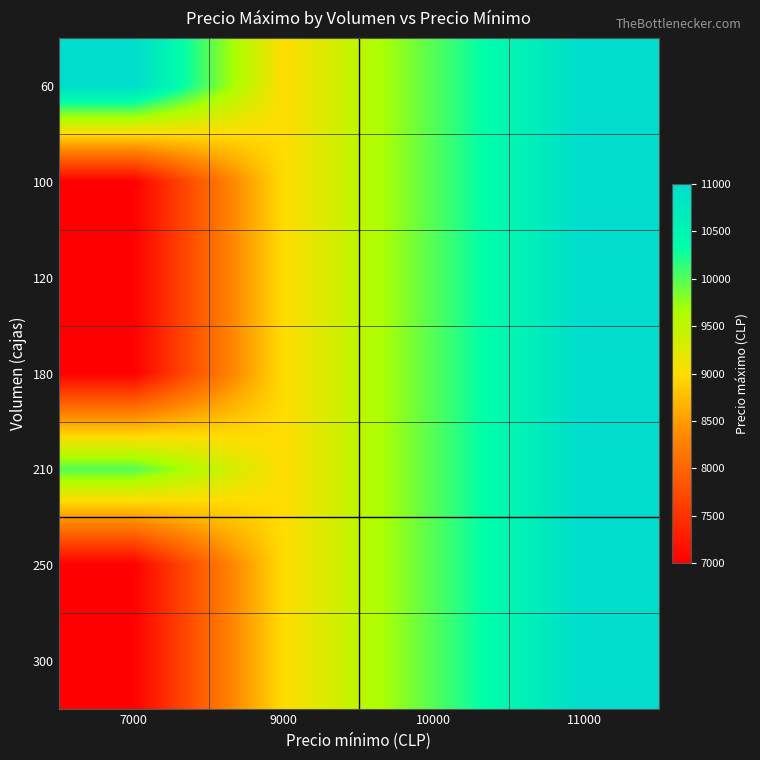

How many categories are shown in the chart?

4